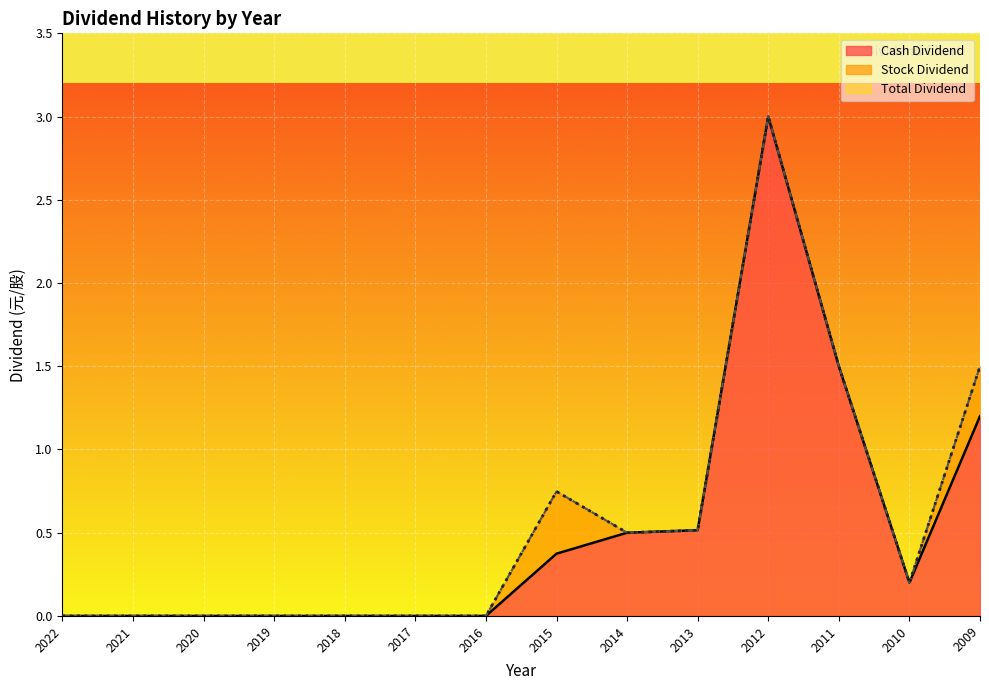

What value does the Cash Dividend series have at 2011?

1.5